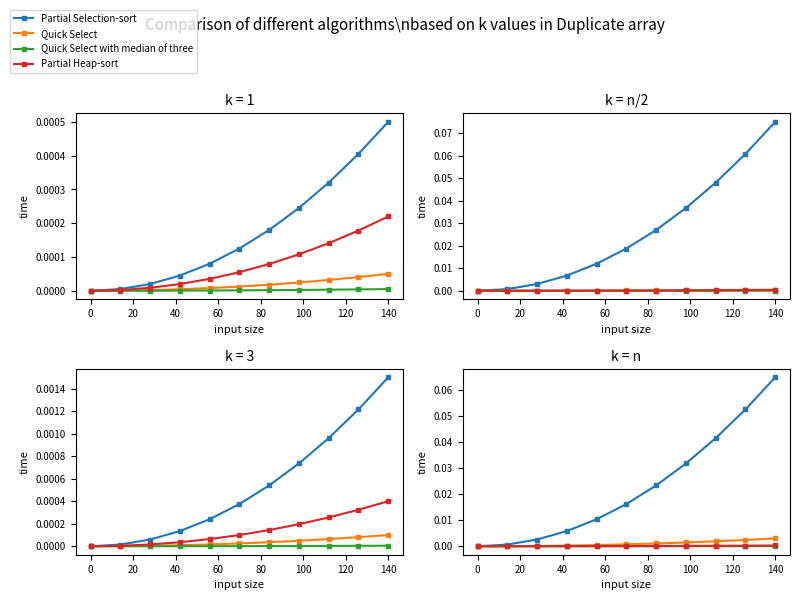

Reading left to right, transcribe all the data shown in this chart.

Partial Selection-sort: 0.0	0.0	0.0	0.0	0.0	0.0	0.0	0.0	0.0	0.1	0.1
Quick Select: 0.0	0.0	0.0	0.0	0.0	0.0	0.0	0.0	0.0	0.0	0.0
Quick Select with median of three: 0.0	0.0	0.0	0.0	0.0	0.0	0.0	0.0	0.0	0.0	0.0
Partial Heap-sort: 0.0	0.0	0.0	0.0	0.0	0.0	0.0	0.0	0.0	0.0	0.0